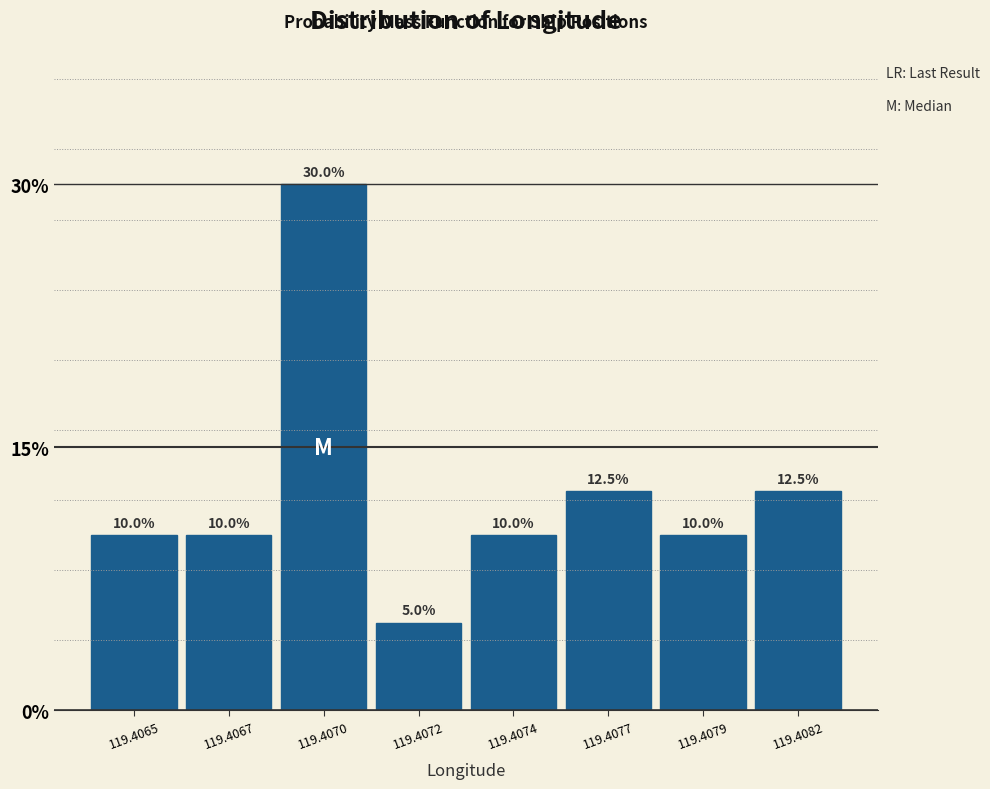

Reading left to right, extract all data points from this chart.

10.0	10.0	30.0	5.0	10.0	12.5	10.0	12.5